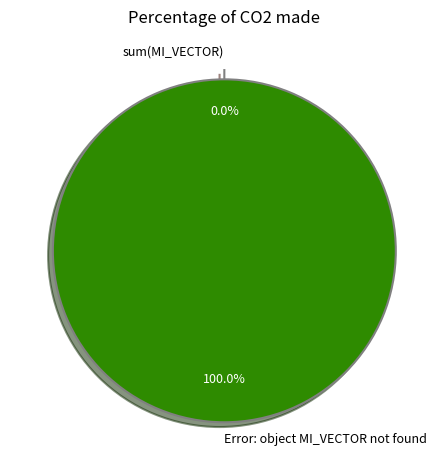

How many segments does this pie chart have?

2